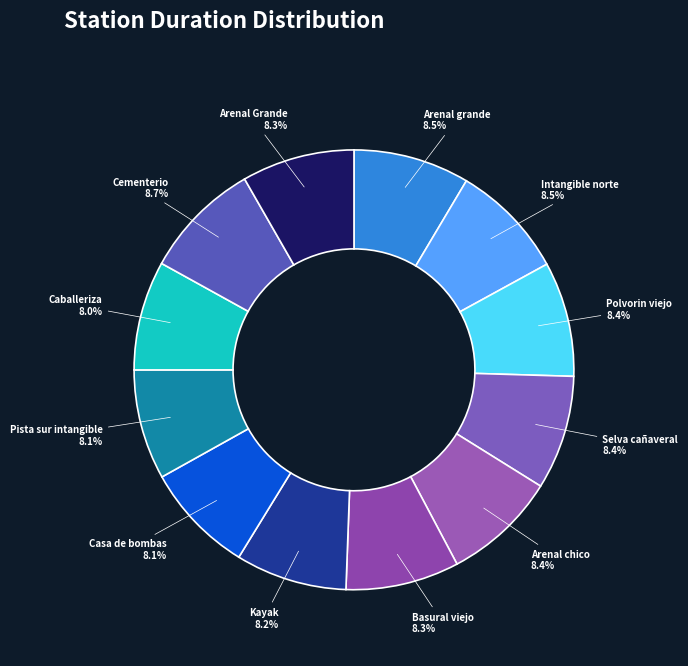

To the nearest percent, what percentage of the pie is Caballeriza?

8%